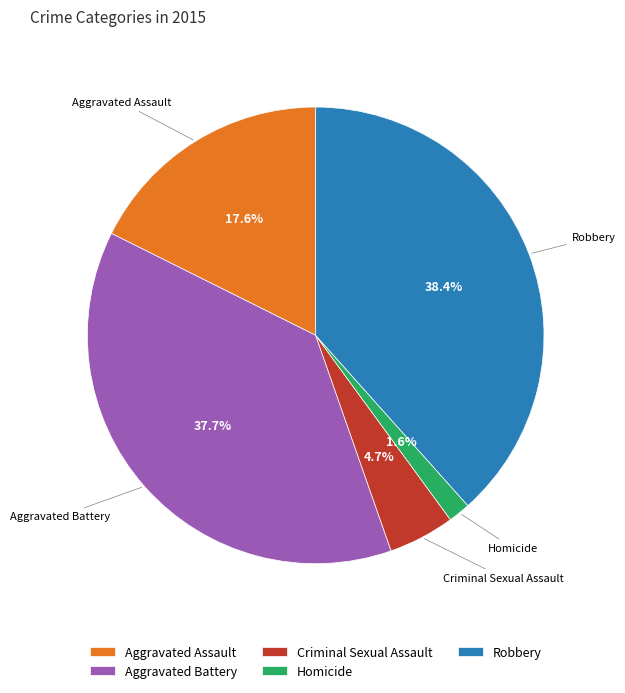

Which category has the biggest portion of the pie?

Robbery